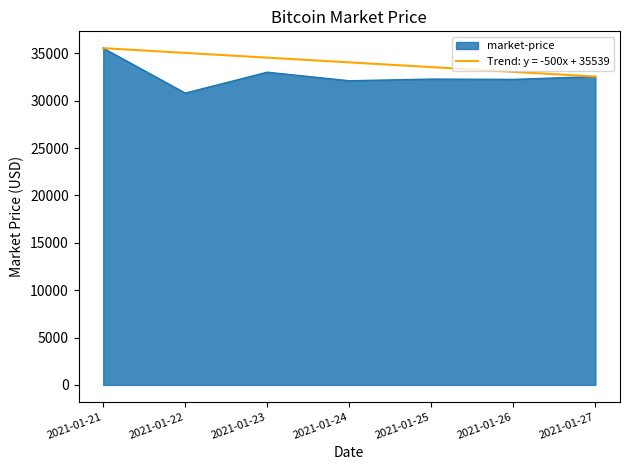

At which category is the sum across all series the highest?

2021-01-21